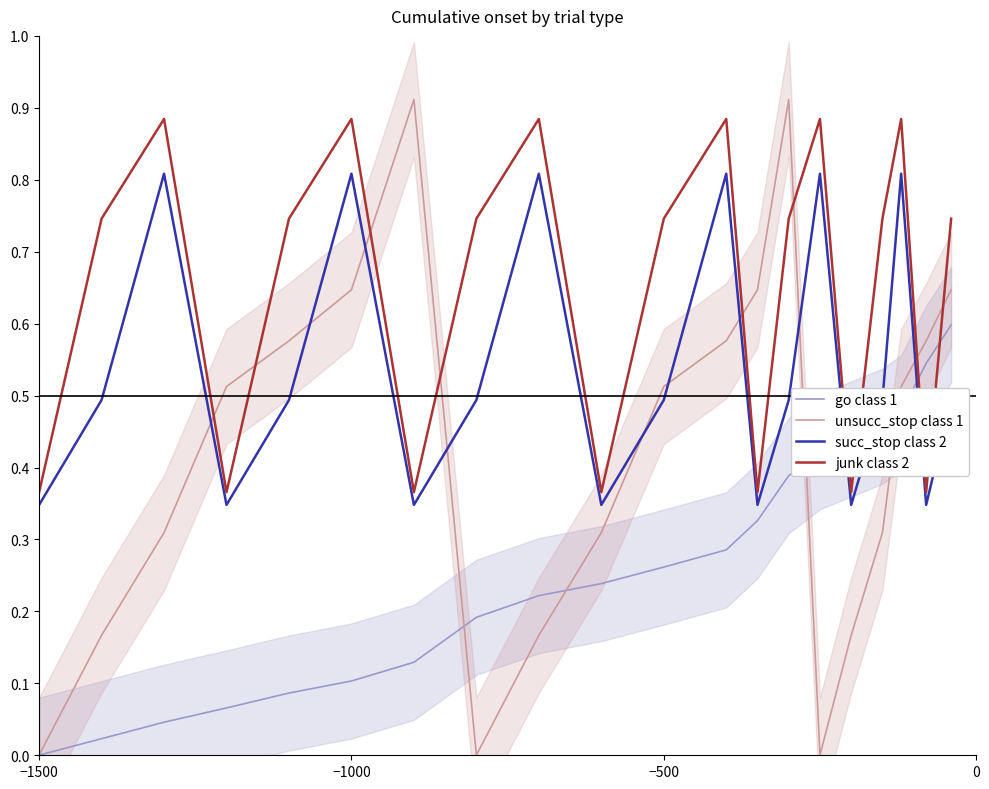

Is it true that junk class 2 equals 0.6 at −1500?

False